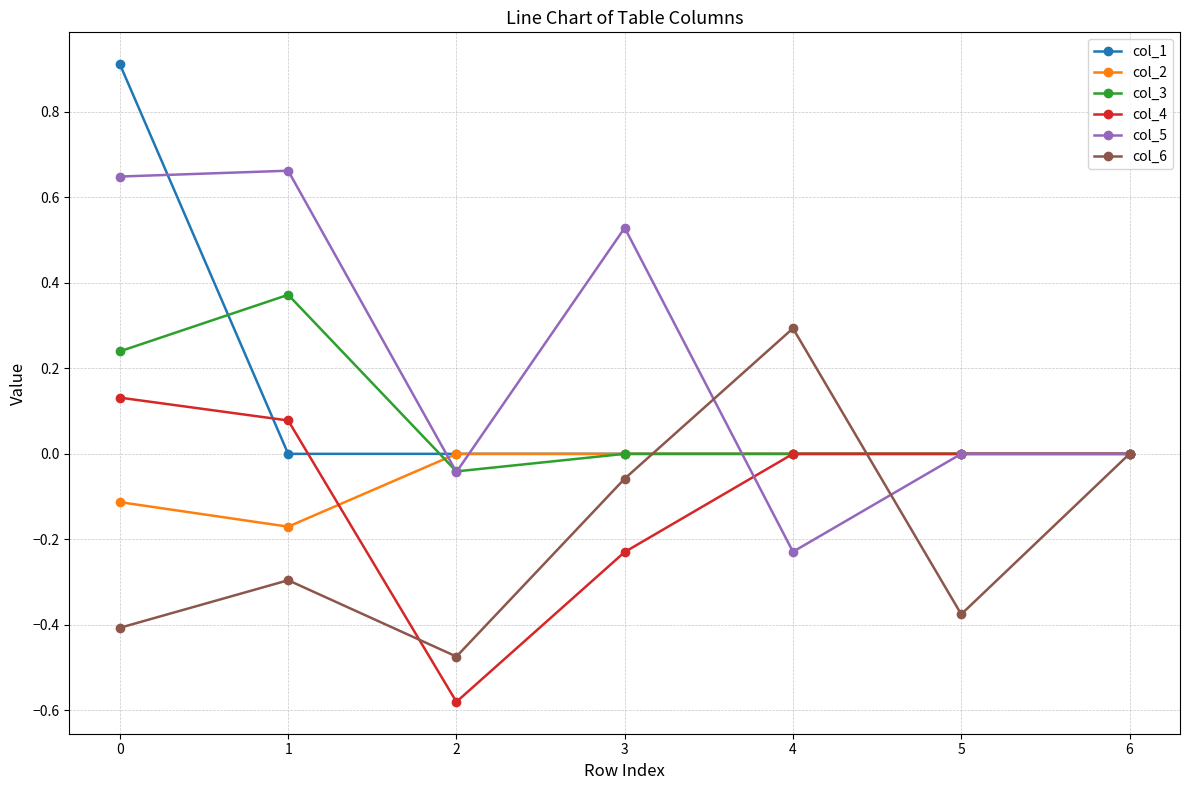

Which category has the lowest value in the col_6 series?

2